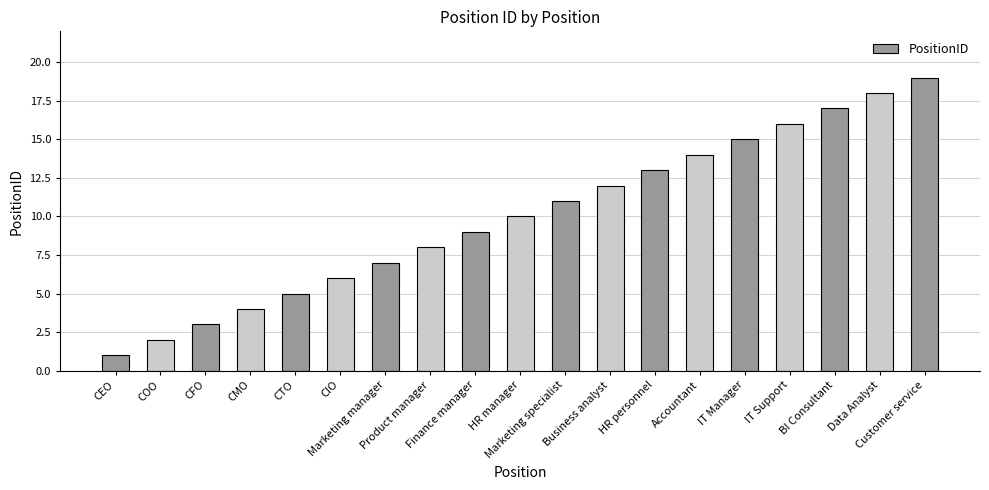

Reading left to right, extract all data points from this chart.

CEO=1	COO=2	CFO=3	CMO=4	CTO=5	CIO=6	Marketing manager=7	Product manager=8	Finance manager=9	HR manager=10	Marketing specialist=11	Business analyst=12	HR personnel=13	Accountant=14	IT Manager=15	IT Support=16	BI Consultant=17	Data Analyst=18	Customer service=19